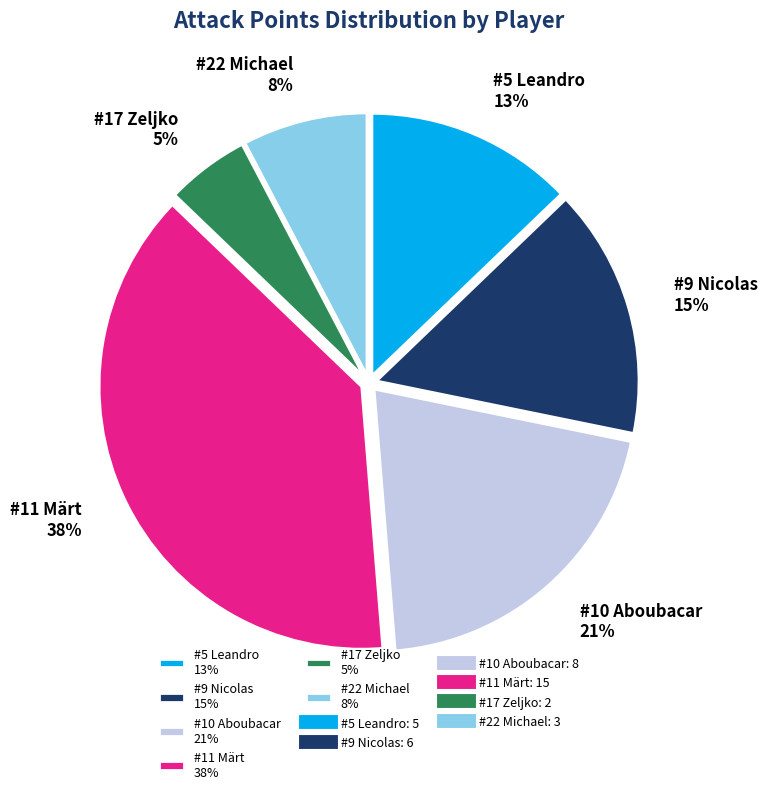

Between #5 Leandro 13% and #17 Zeljko 5%, which is larger?

#5 Leandro 13%